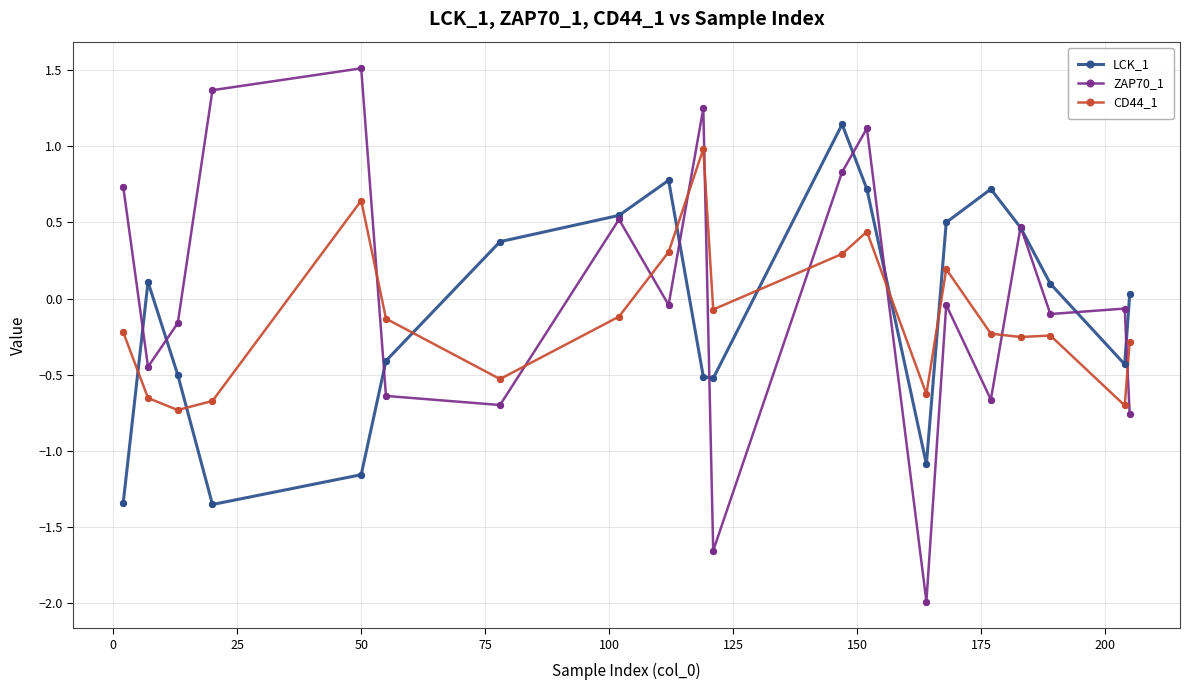

At how many categories does at least one series exceed -1?

20